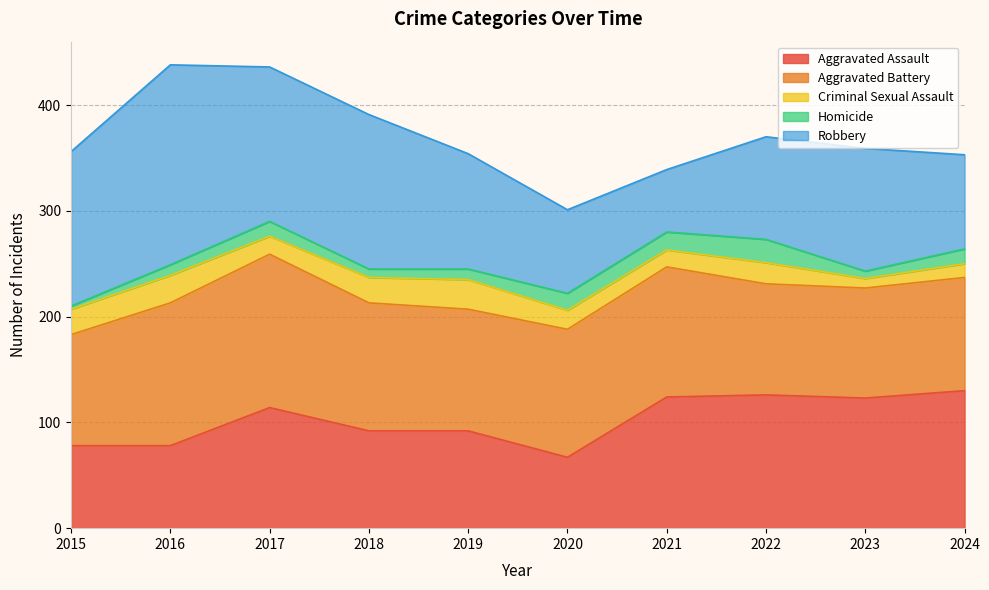

At which category does Robbery reach its first local valley?

2021